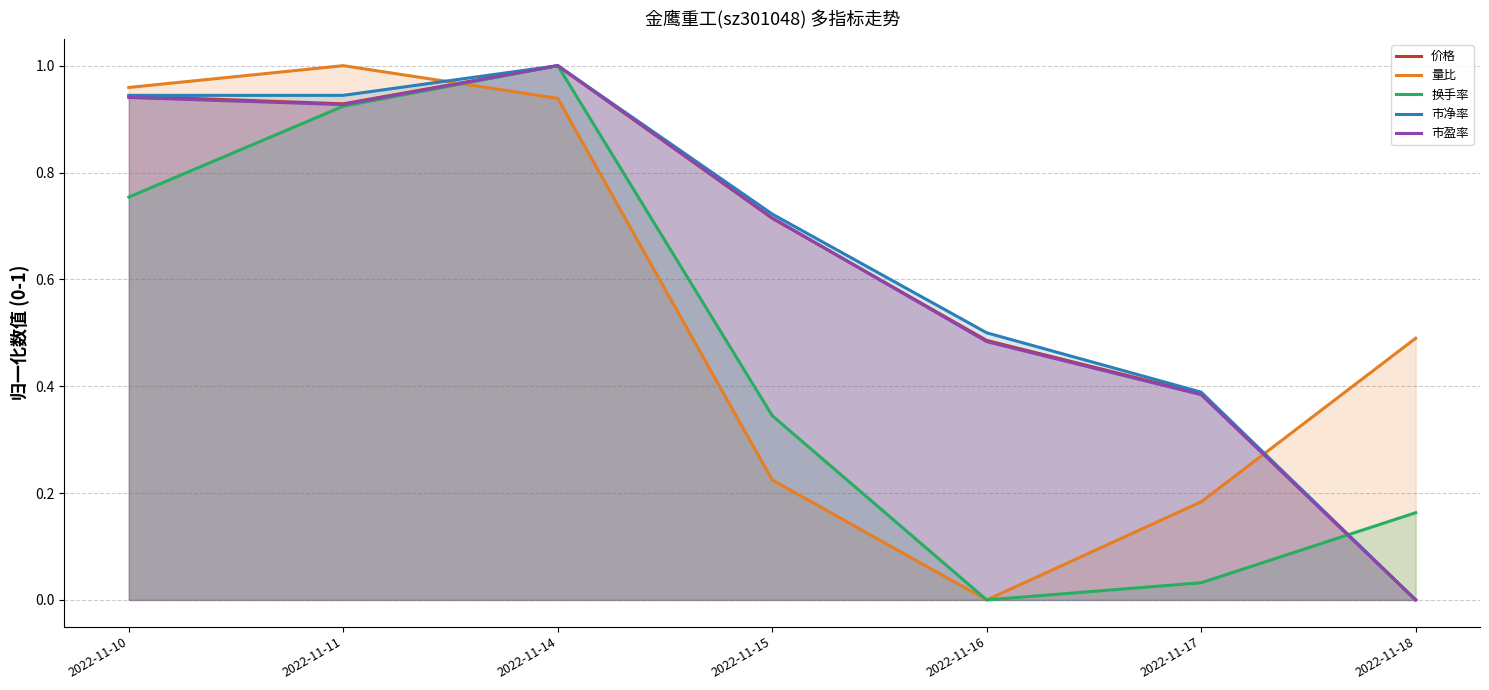

Rank the series at 2022-11-10 from lowest to highest value.

换手率, 市盈率, 价格, 市净率, 量比